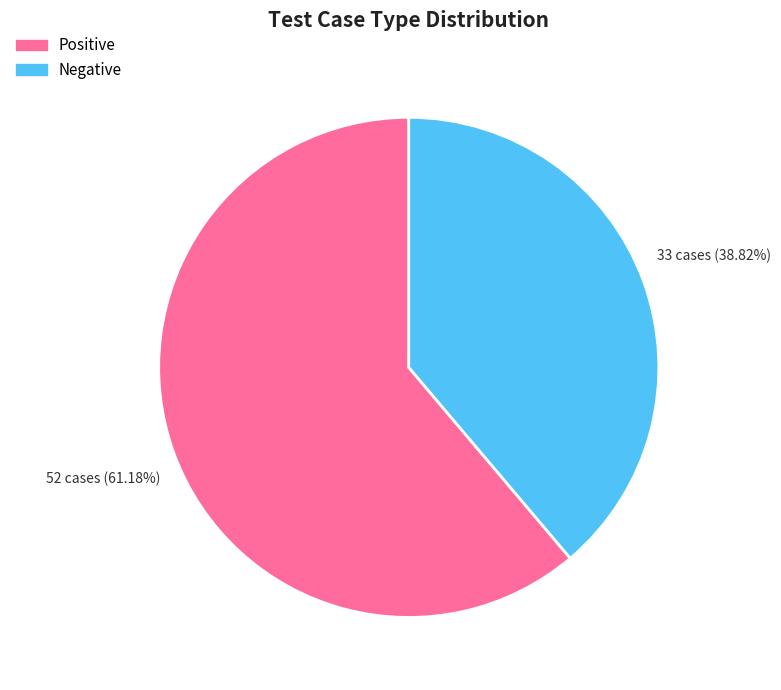

To the nearest percent, what is the difference between the Positive and Negative slice percentages?

22%